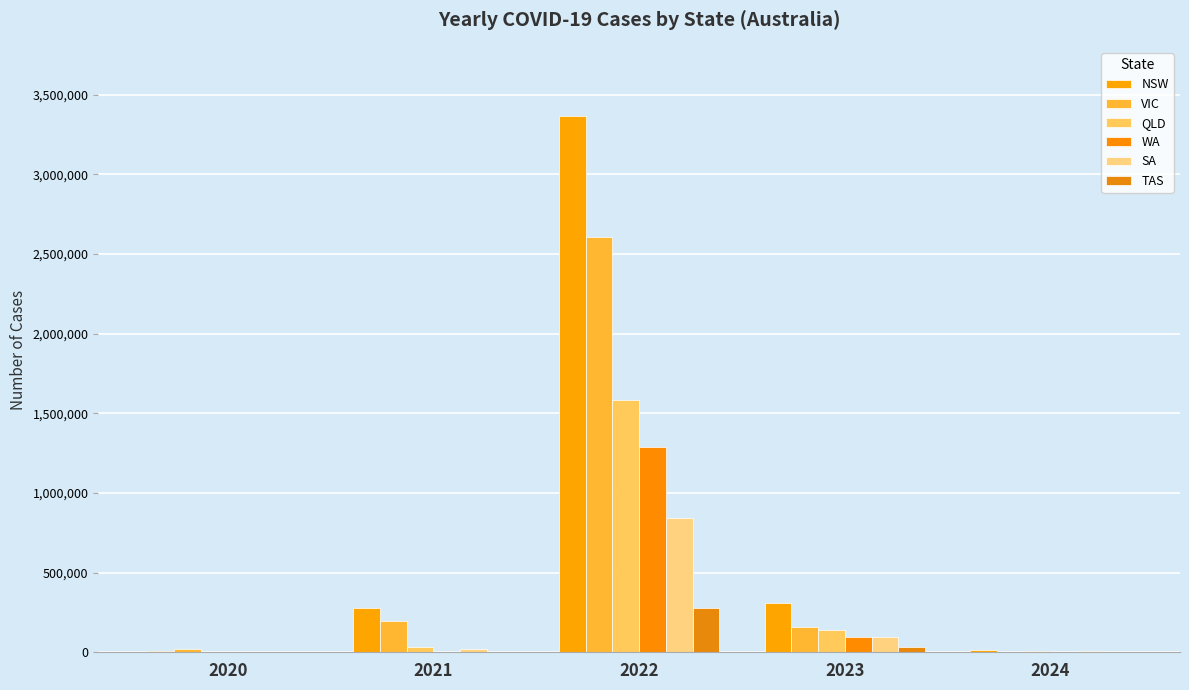

Is it true that TAS equals 247 at 2020?

True